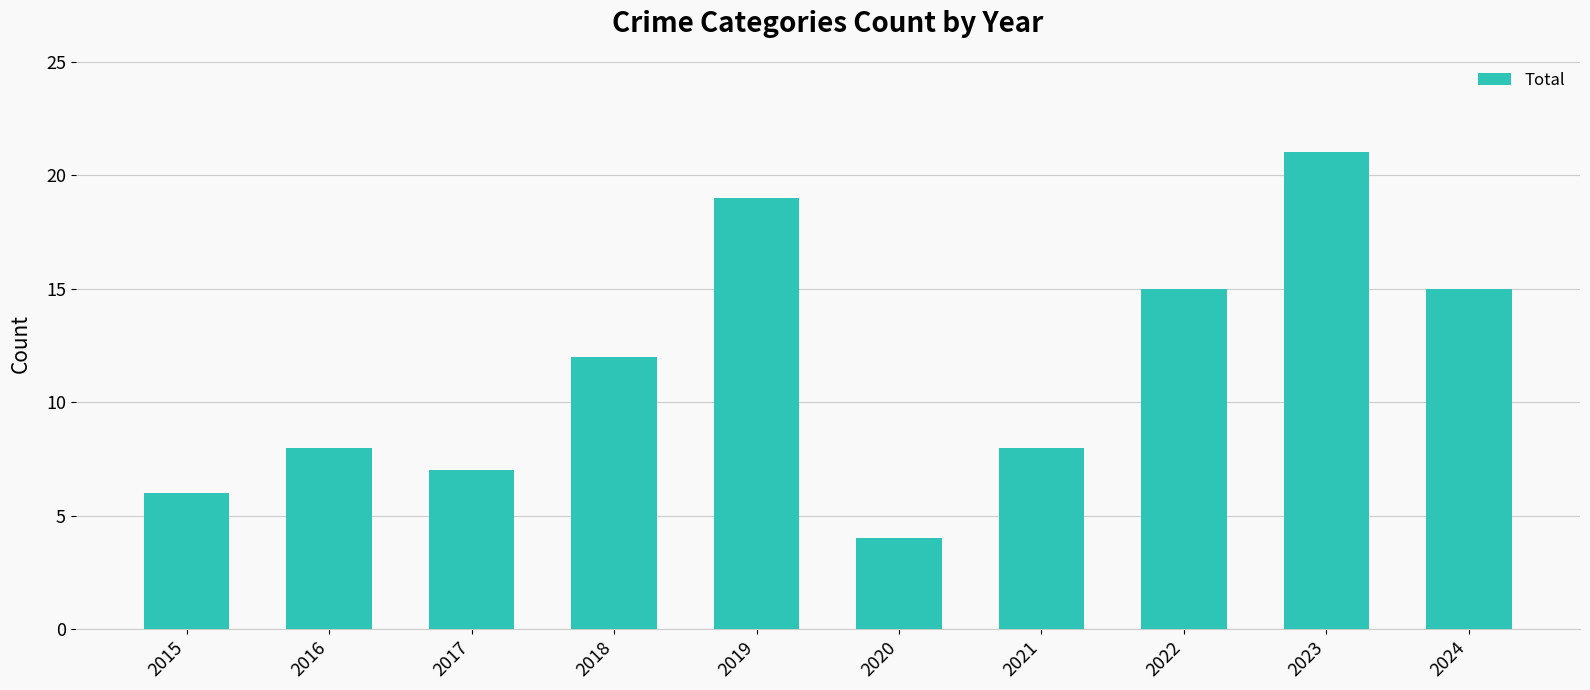

Reading left to right, what are all the values shown in this chart?

6	8	7	12	19	4	8	15	21	15